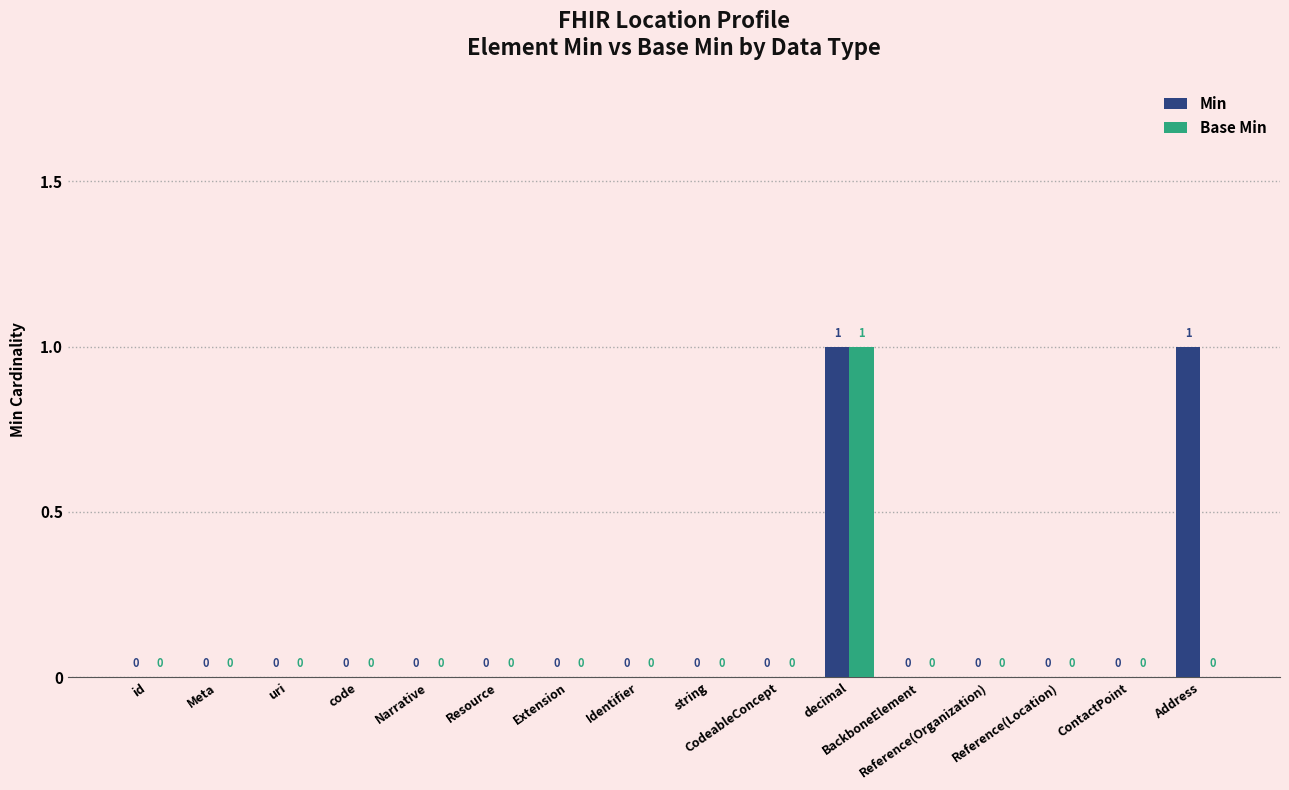

Count the Base Min values in the range 0 to 1.

16